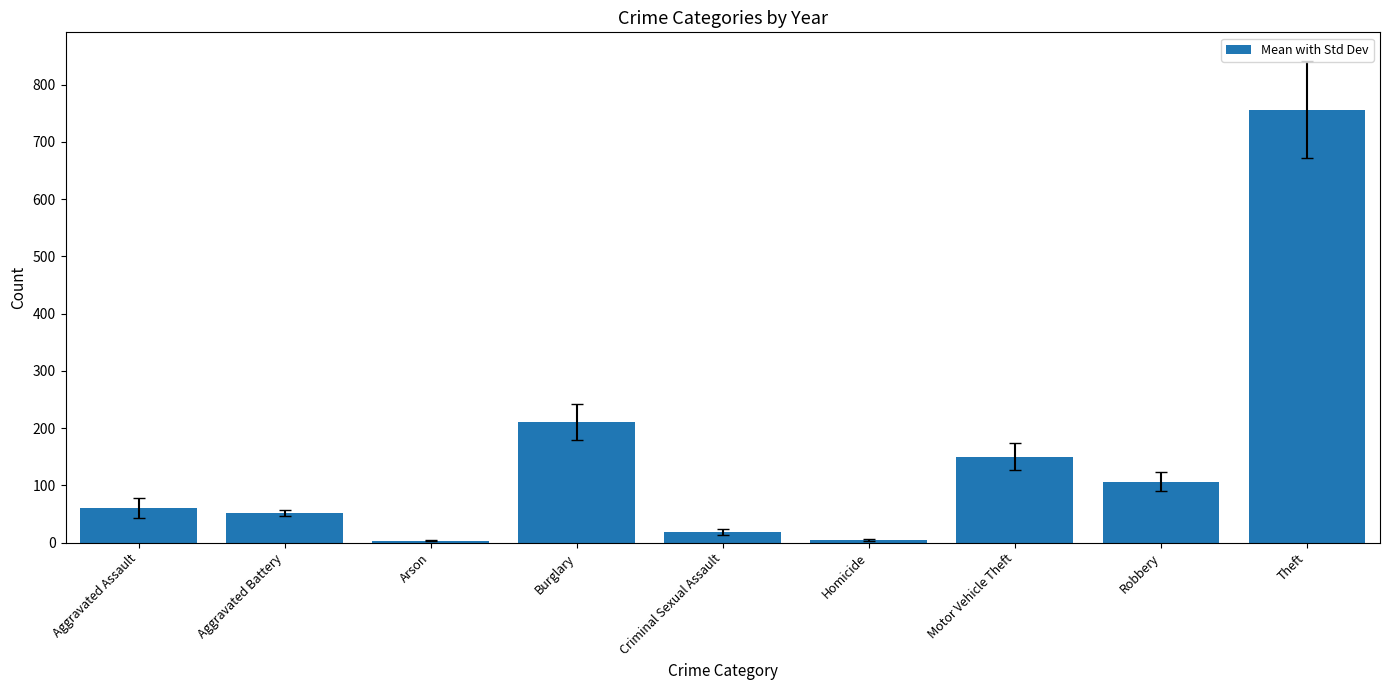

What is the change in value from Aggravated Battery to Arson?

-47.8